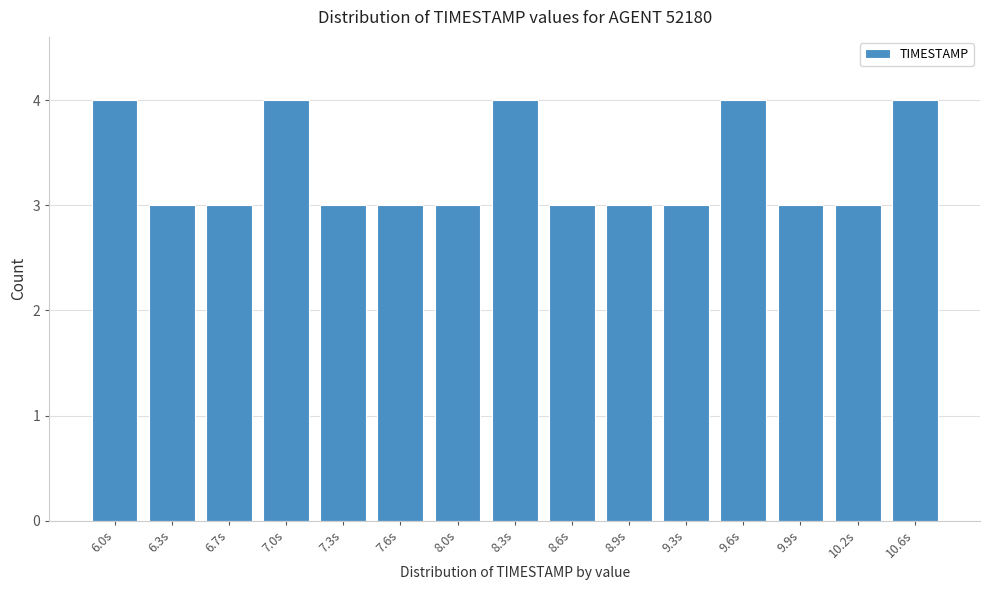

Reading right to left, what are all the values shown in this chart?

10.6s=4	10.2s=3	9.9s=3	9.6s=4	9.3s=3	8.9s=3	8.6s=3	8.3s=4	8.0s=3	7.6s=3	7.3s=3	7.0s=4	6.7s=3	6.3s=3	6.0s=4